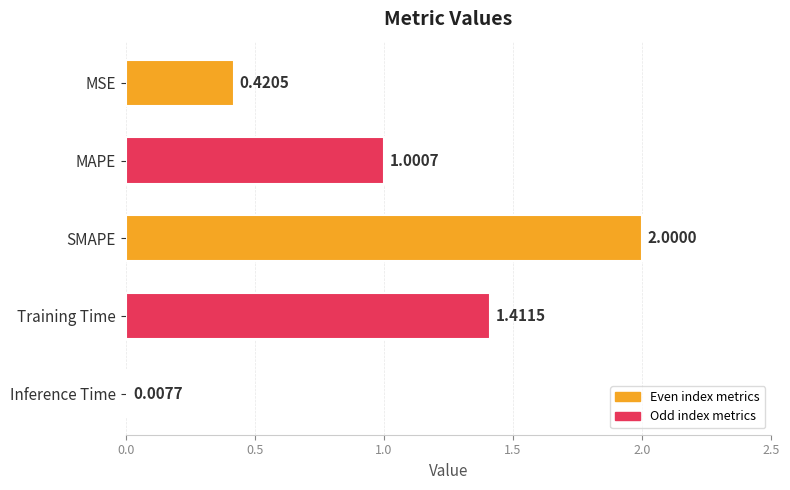

How many data points are above 1?

3